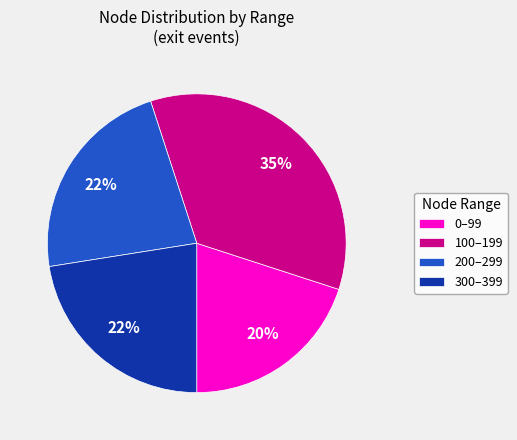

Combined, do 200–299 and 0–99 account for over 50%?

No